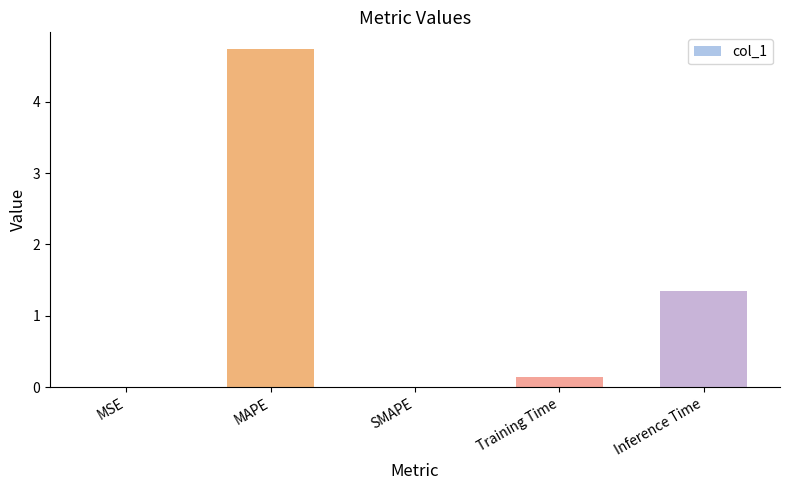

Read the value at MAPE.

4.7